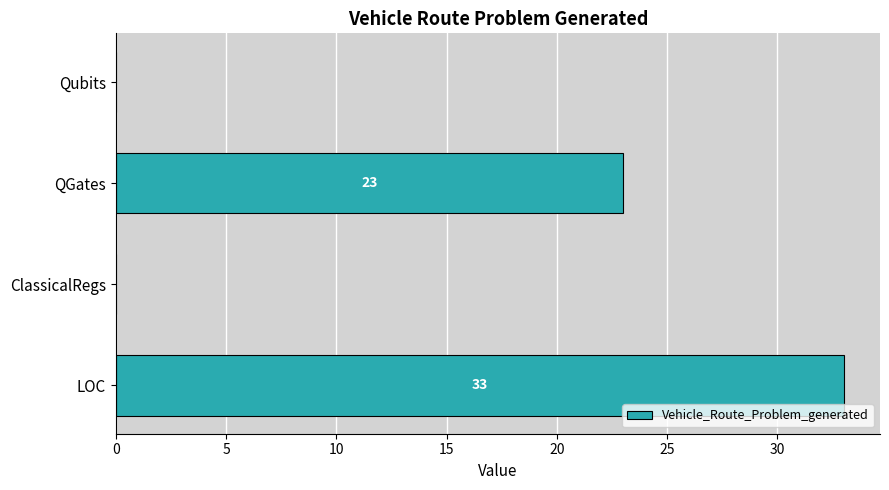

Is it true that the value at QGates is 23?

True